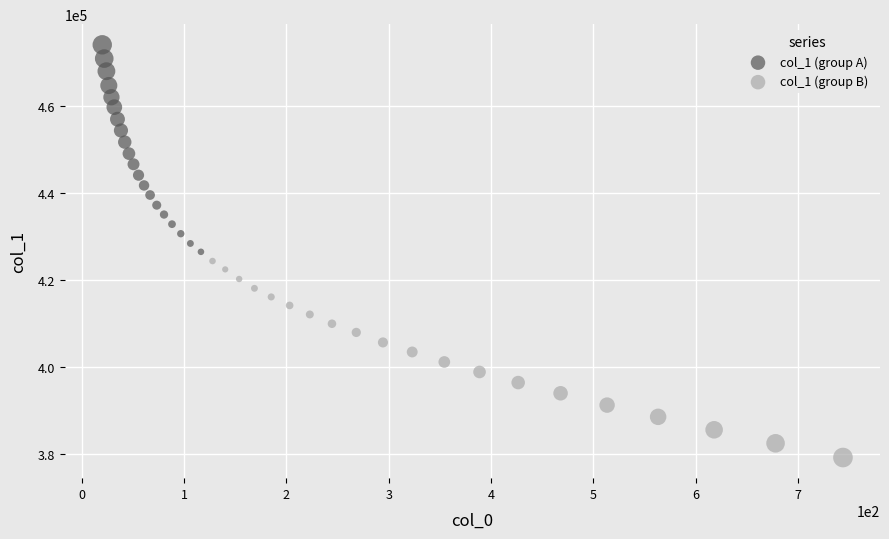

Which series contains the lowest Y value?

col_1 (group B)